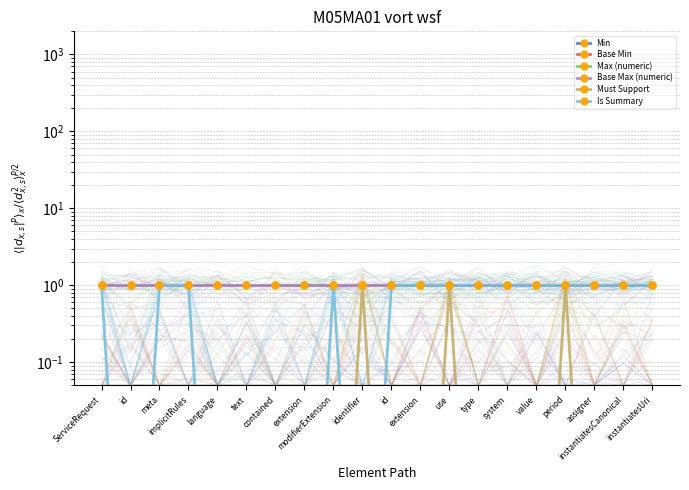

Which series has the largest range (max minus min)?

Must Support